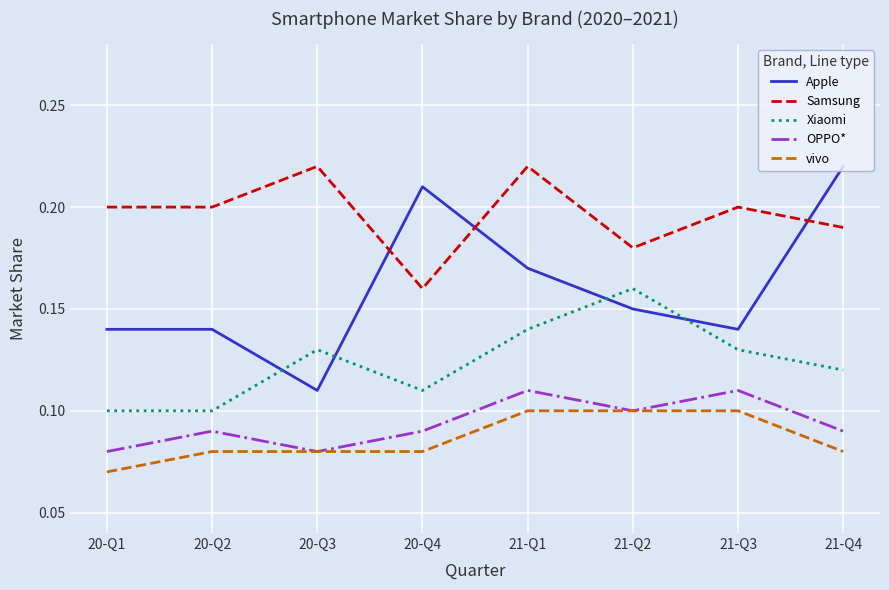

Between 20-Q2 and 21-Q3, which series saw the biggest shift?

Xiaomi